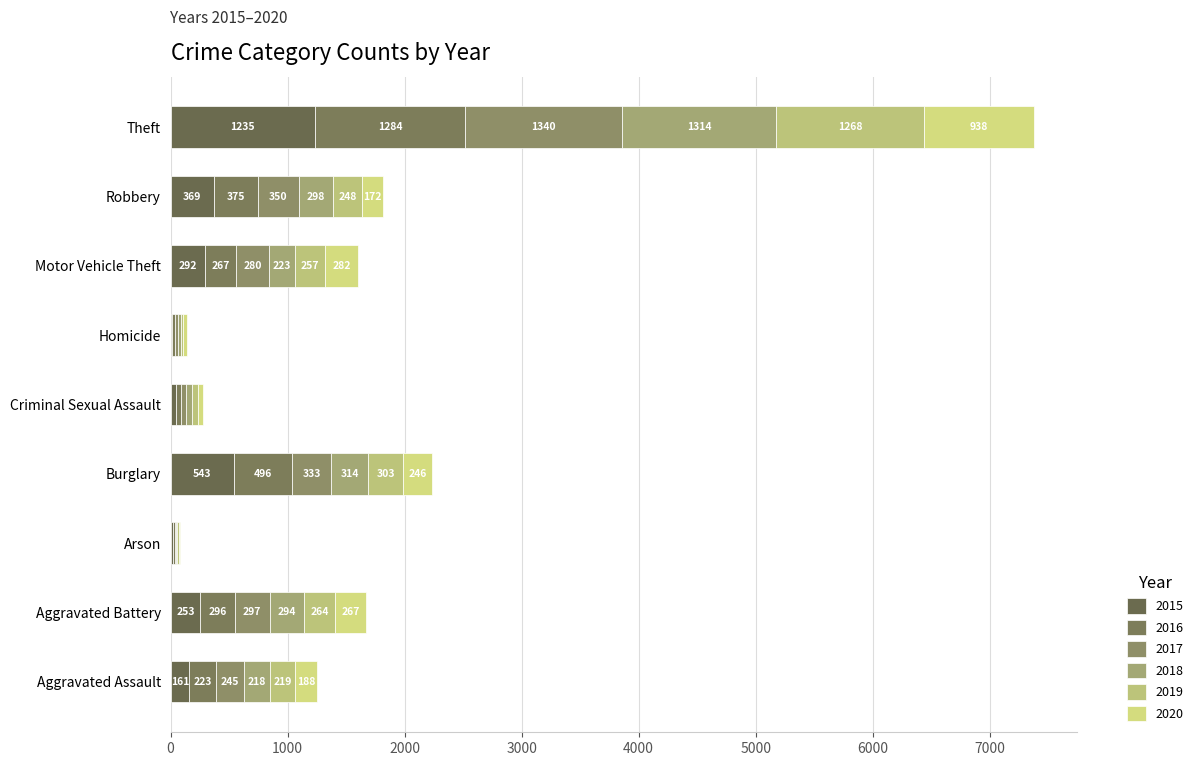

What is the sum of all 2020 values?

2178